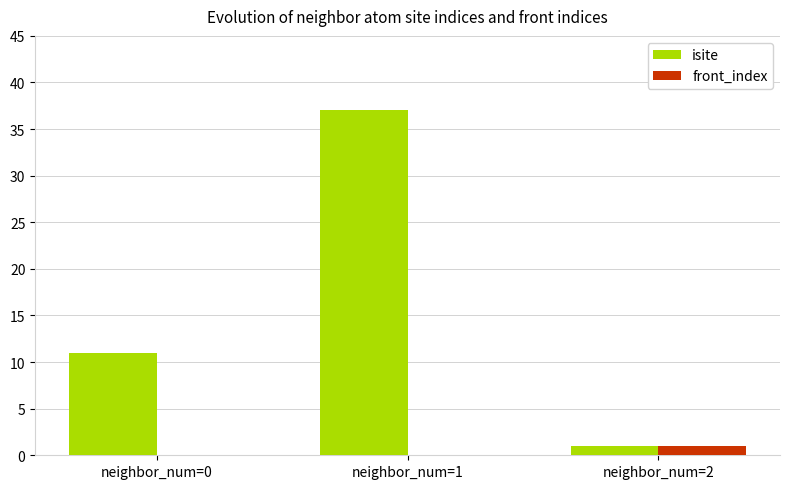

Reading right to left, what are all the values shown in this chart?

isite: neighbor_num=2=1	neighbor_num=1=37	neighbor_num=0=11
front_index: neighbor_num=2=1	neighbor_num=1=0	neighbor_num=0=0